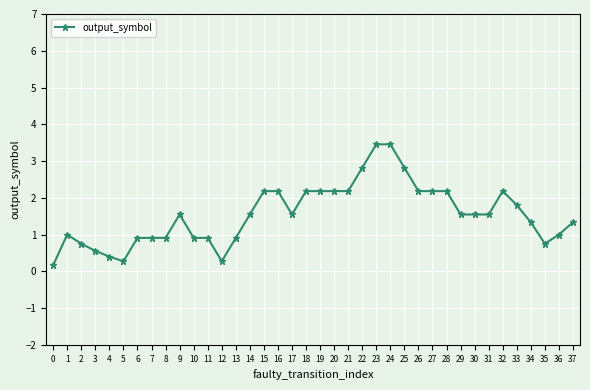

What is the greatest value displayed?

3.5